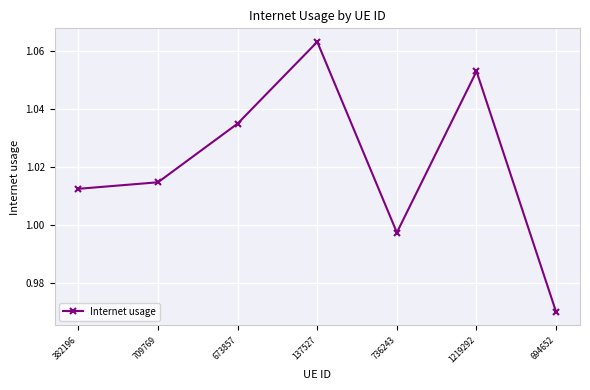

At which label is the value closest to 1?

736243